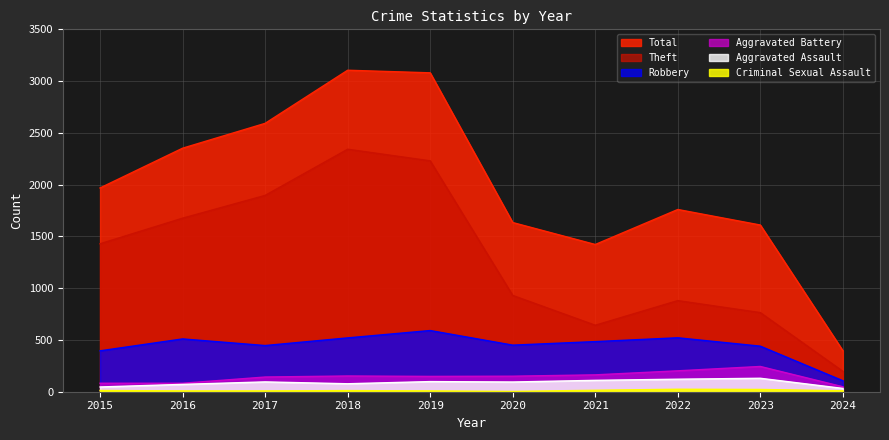

Reading left to right, what are all the values shown in this chart?

Total: 2015=1968	2016=2352	2017=2592	2018=3105	2019=3080	2020=1634	2021=1422	2022=1760	2023=1610	2024=396
Robbery: 2015=395	2016=510	2017=446	2018=520	2019=591	2020=450	2021=484	2022=521	2023=440	2024=106
Theft: 2015=1429	2016=1676	2017=1896	2018=2342	2019=2230	2020=930	2021=642	2022=880	2023=764	2024=197
Aggravated Battery: 2015=82	2016=82	2017=142	2018=152	2019=148	2020=150	2021=163	2022=202	2023=244	2024=48
Aggravated Assault: 2015=46	2016=71	2017=95	2018=77	2019=98	2020=94	2021=110	2022=121	2023=130	2024=32
Criminal Sexual Assault: 2015=12	2016=8	2017=8	2018=11	2019=8	2020=3	2021=14	2022=24	2023=22	2024=9